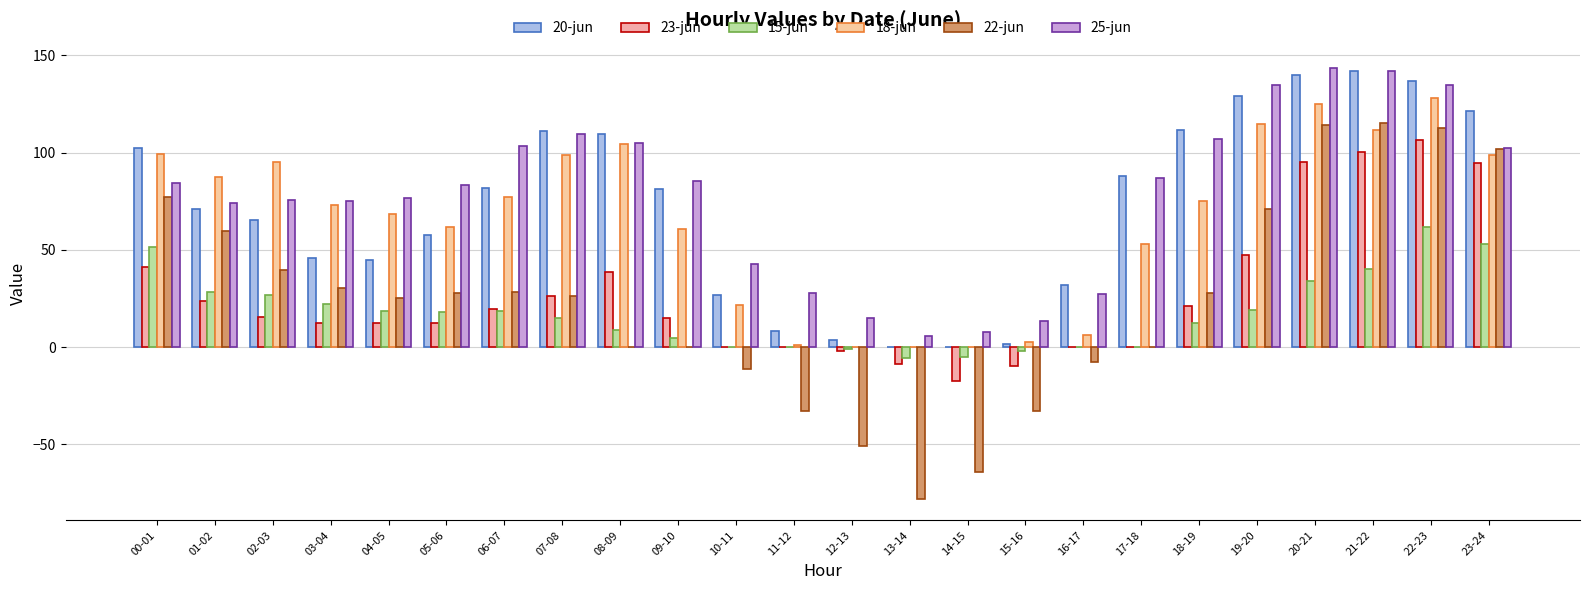

What position from the left is 21-22?

22